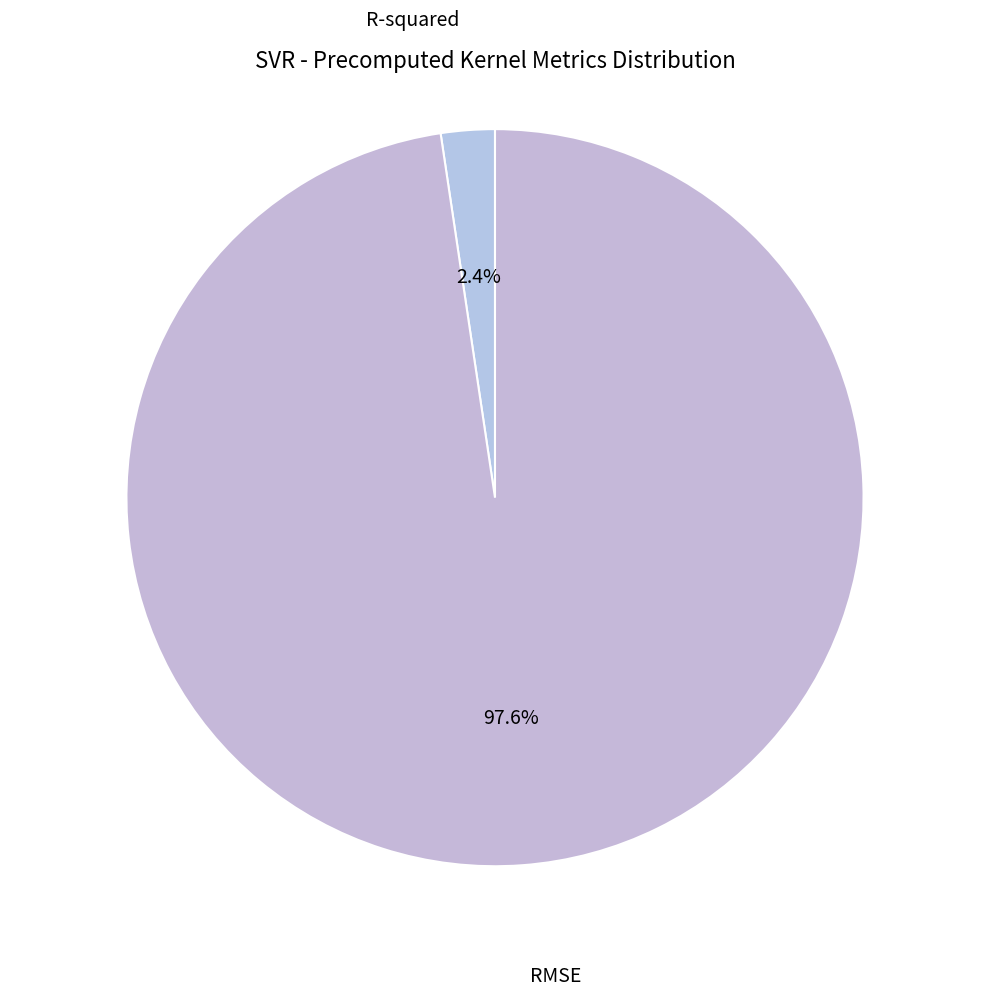

Is the sum of R-squared and RMSE greater than half?

Yes